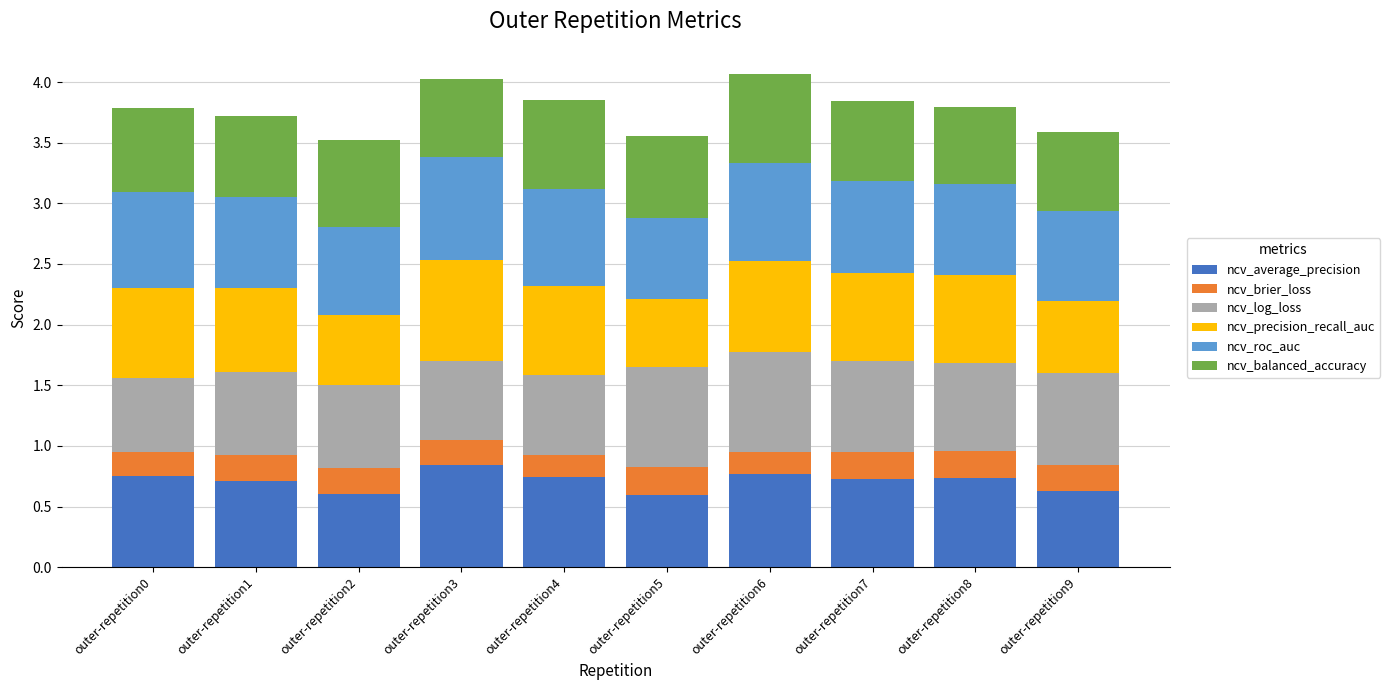

What is the total value across all series at outer-repetition6?

4.1